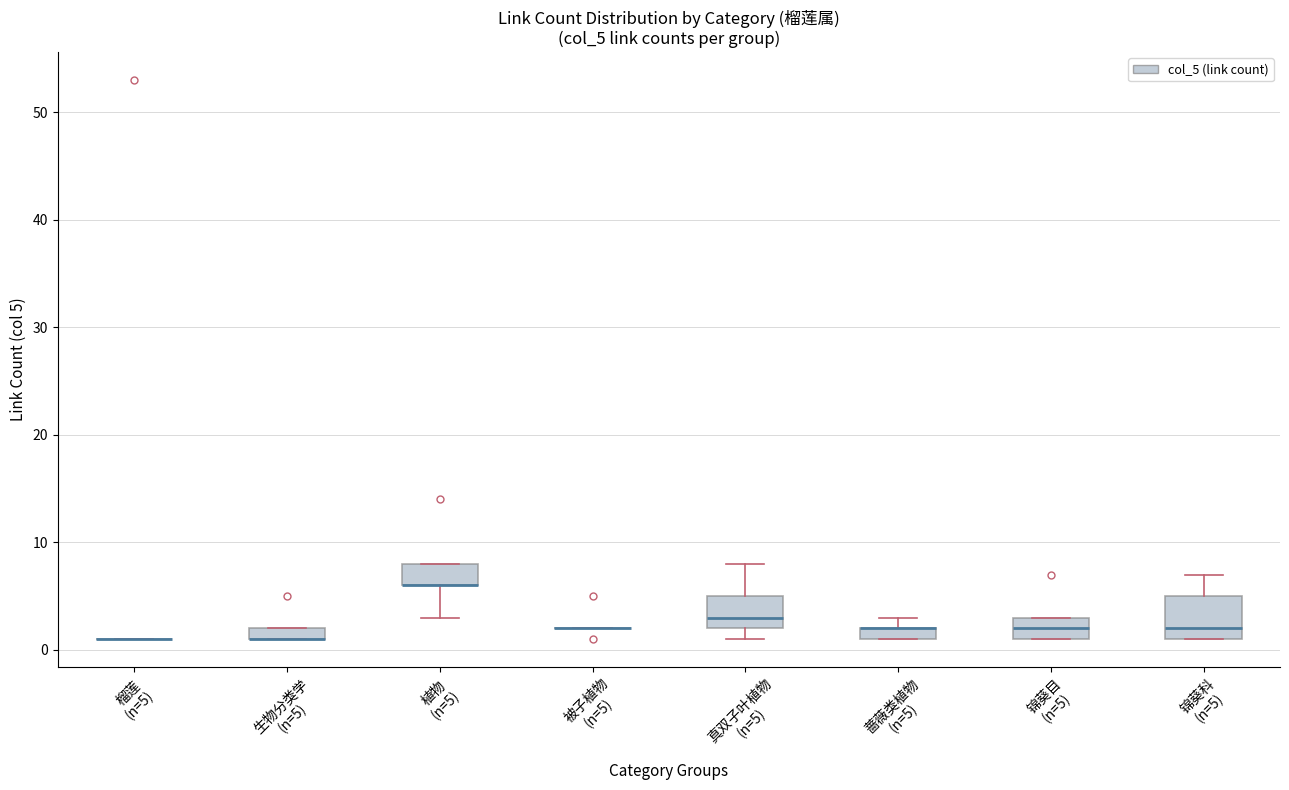

Where does the upper whisker of the box for 锦葵科 (n=5) end on the y-axis? The values are not printed on the chart, so give them approximately, as read against the axis.

7